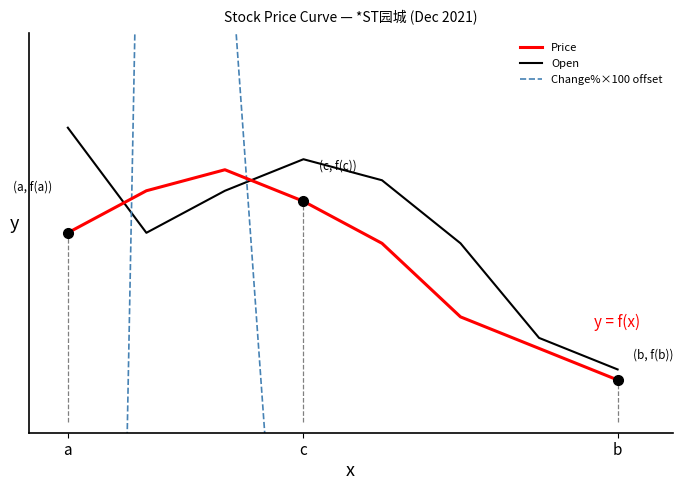

Where is Change%×100 offset nearest to the value 3?

5